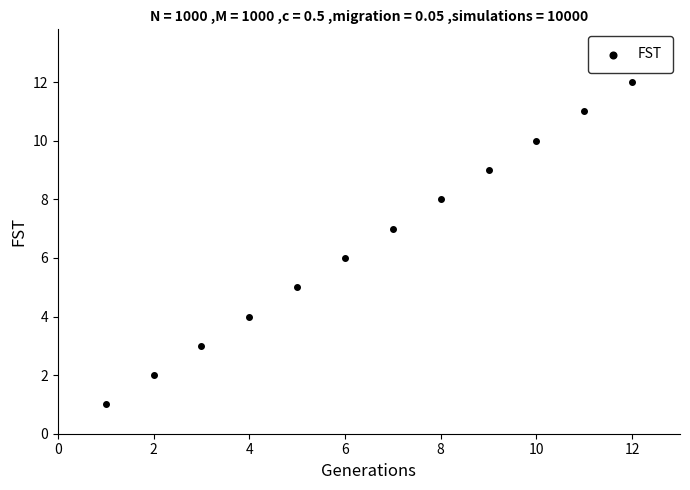

What is the range of X values (max minus min)?

11